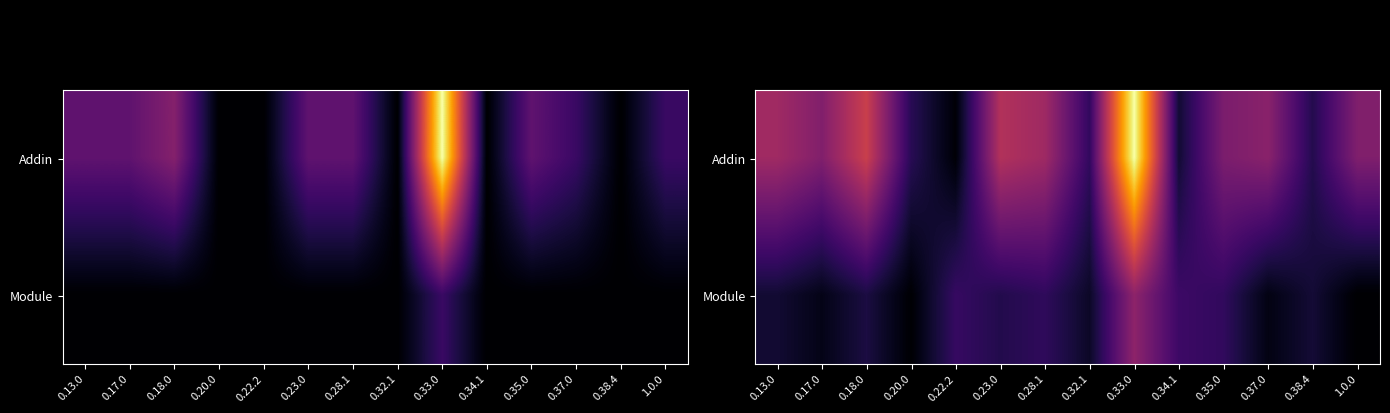

At how many categories does at least one series exceed 3?

9